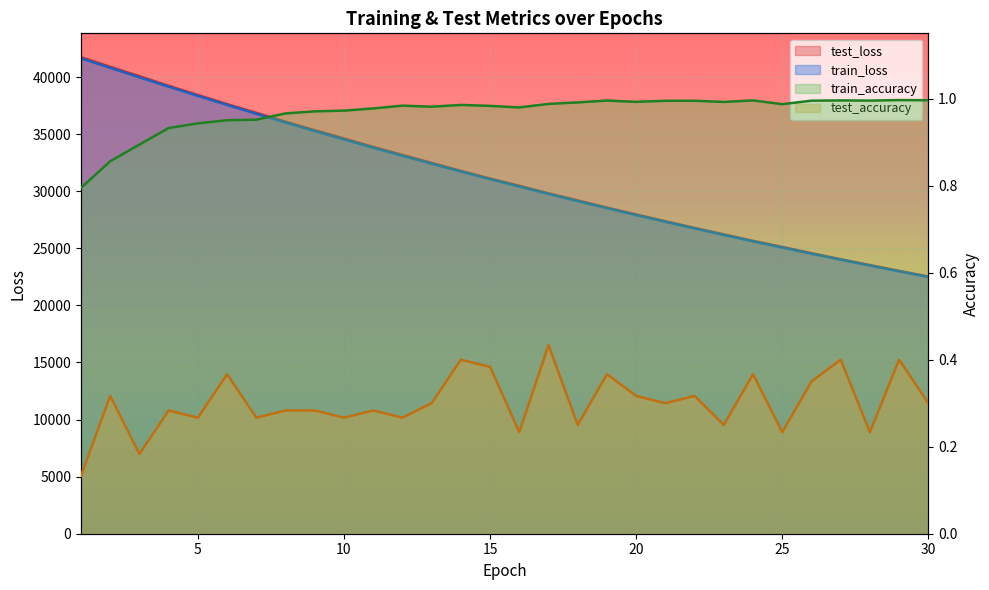

Which label corresponds to the largest value in the chart?

1